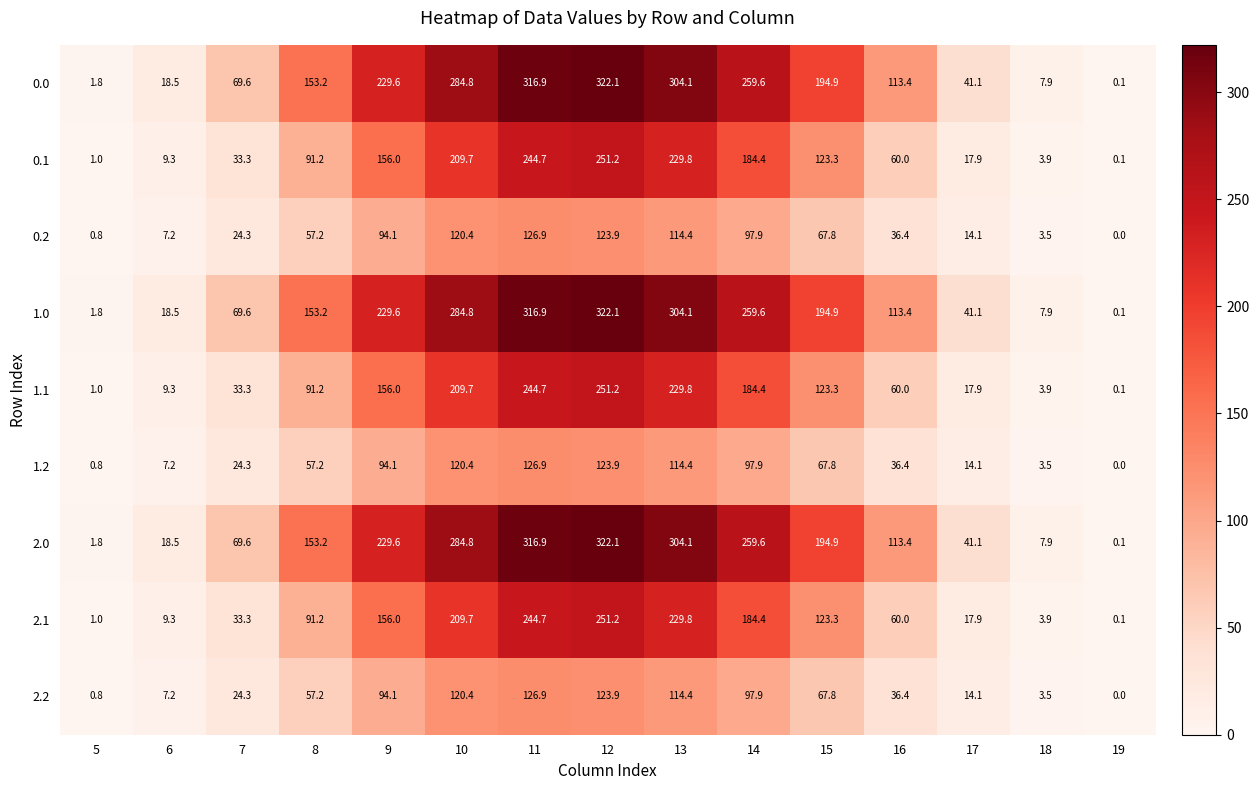

Which label corresponds to the largest value in the chart?

12